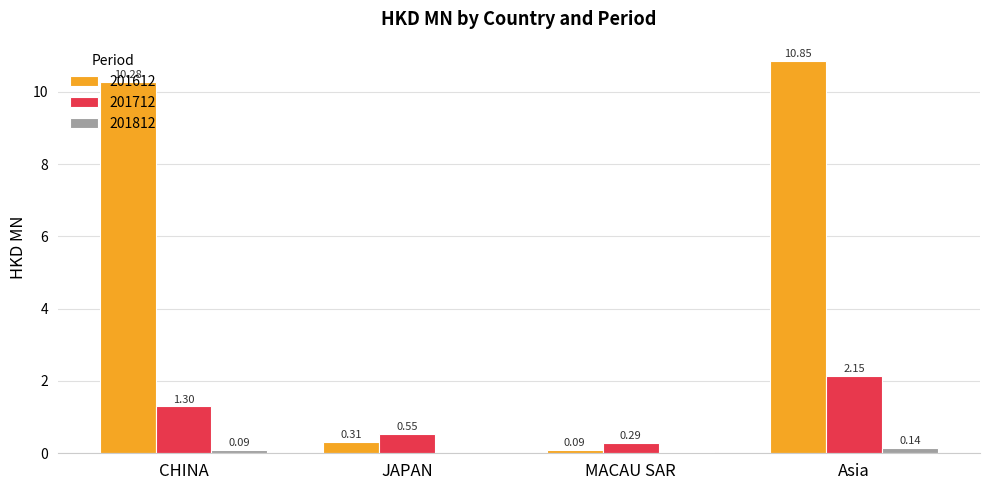

At which label is 201612 closest to 5?

JAPAN